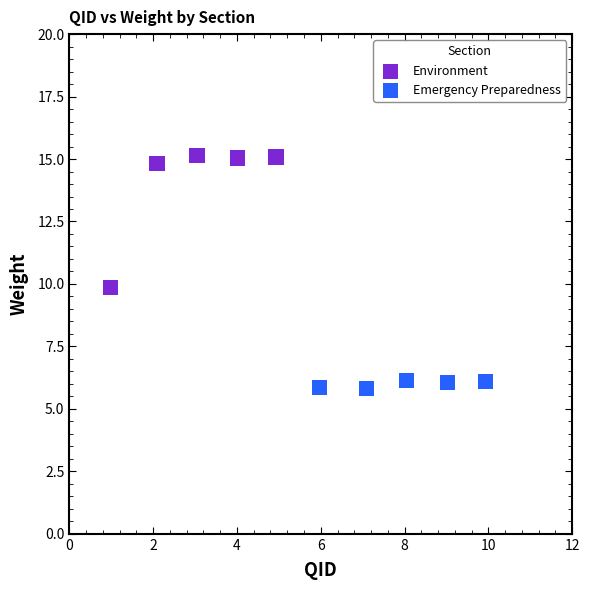

Which series has the widest spread of Y values?

Environment